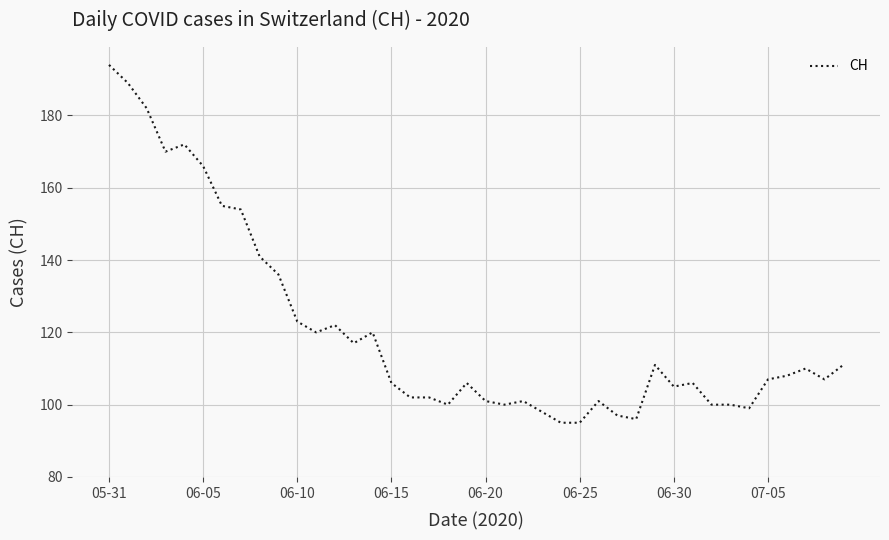

What is the maximum value shown in the chart?

194